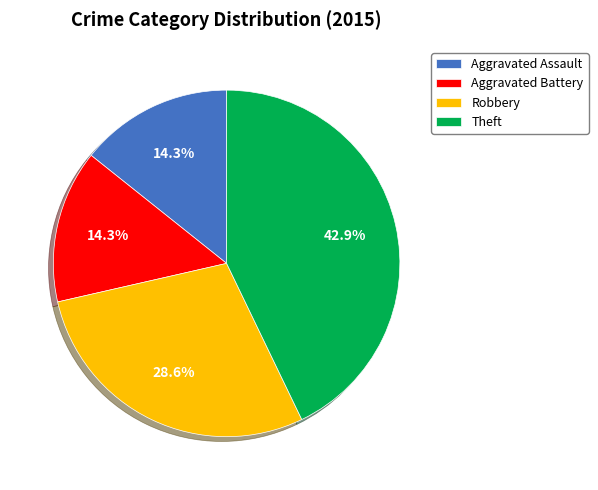

How much of the chart is everything except Aggravated Battery?

85.7%